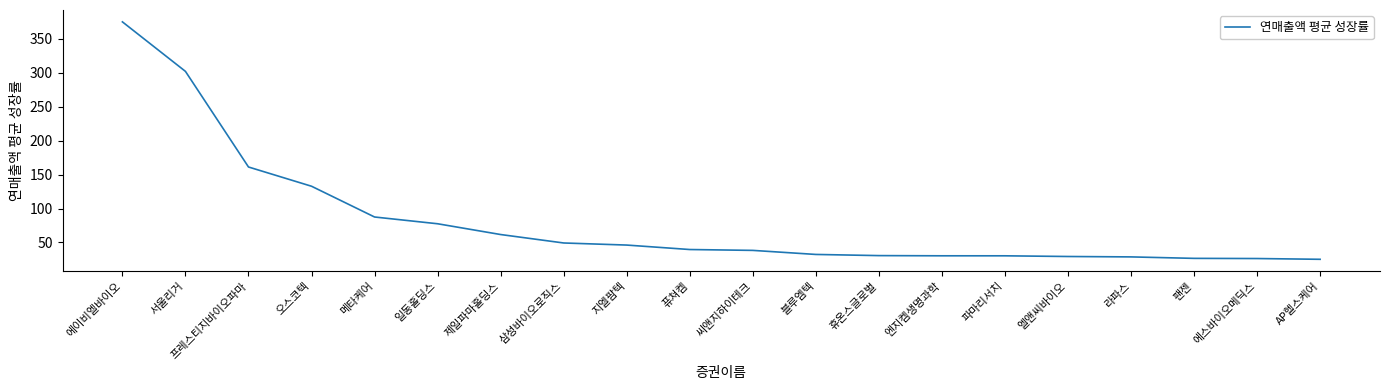

What is the greatest value displayed?

375.1